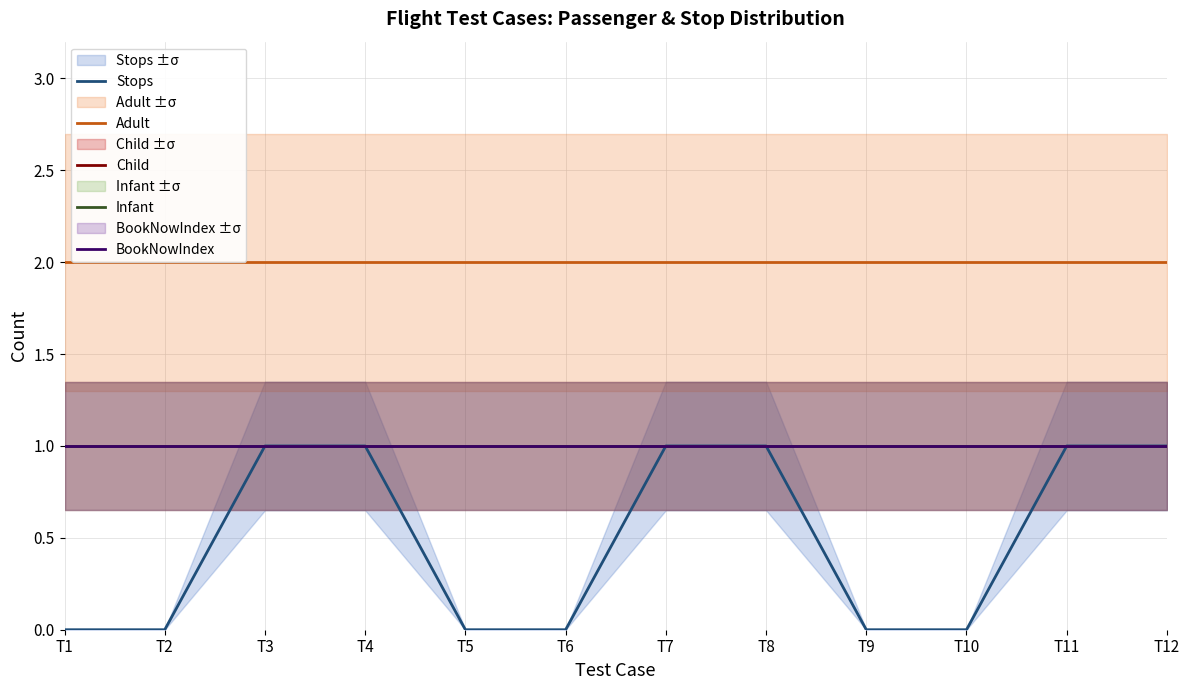

Count the number of data series in this chart.

5